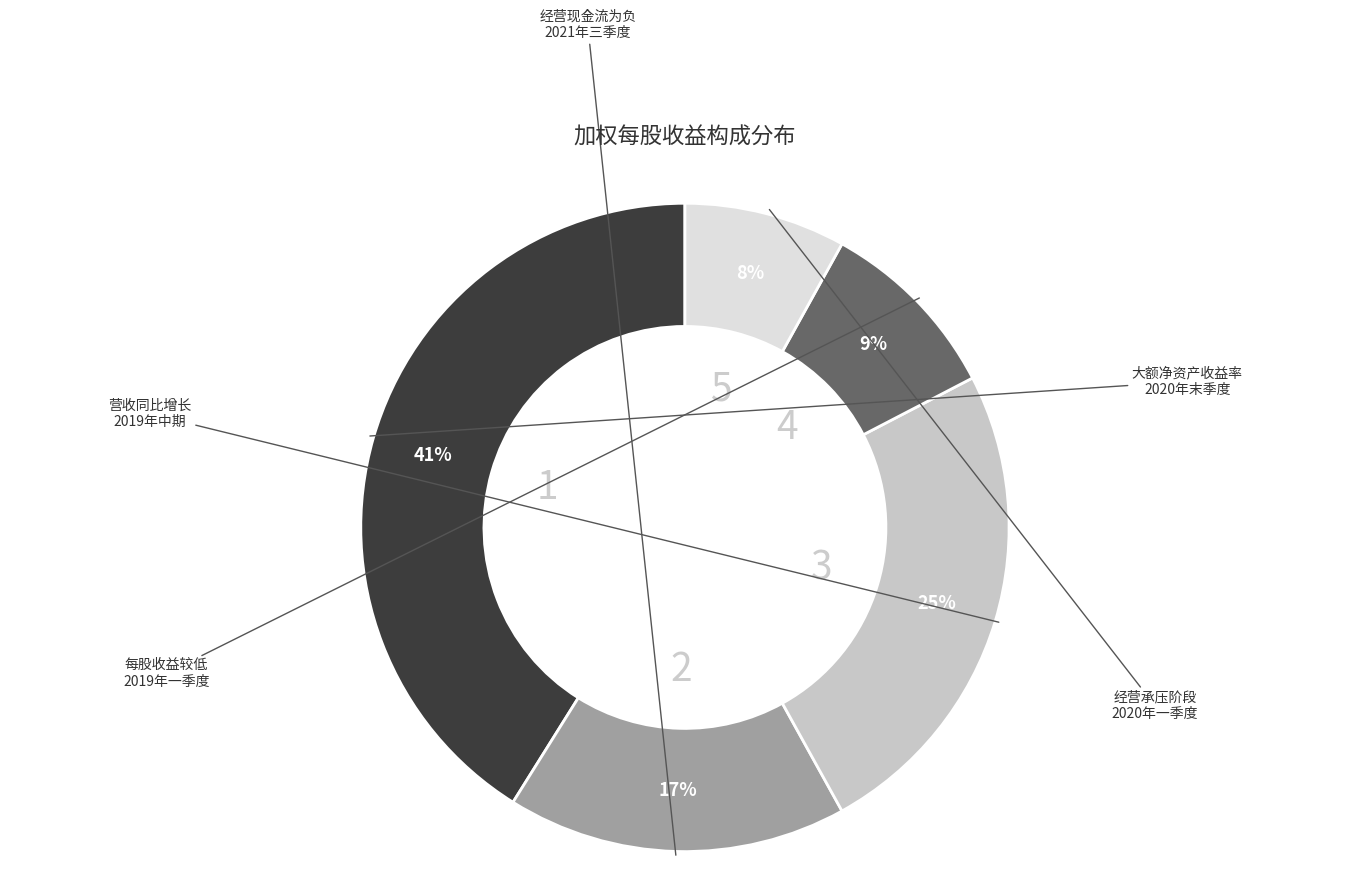

To the nearest percent, what is the average slice percentage?

20%